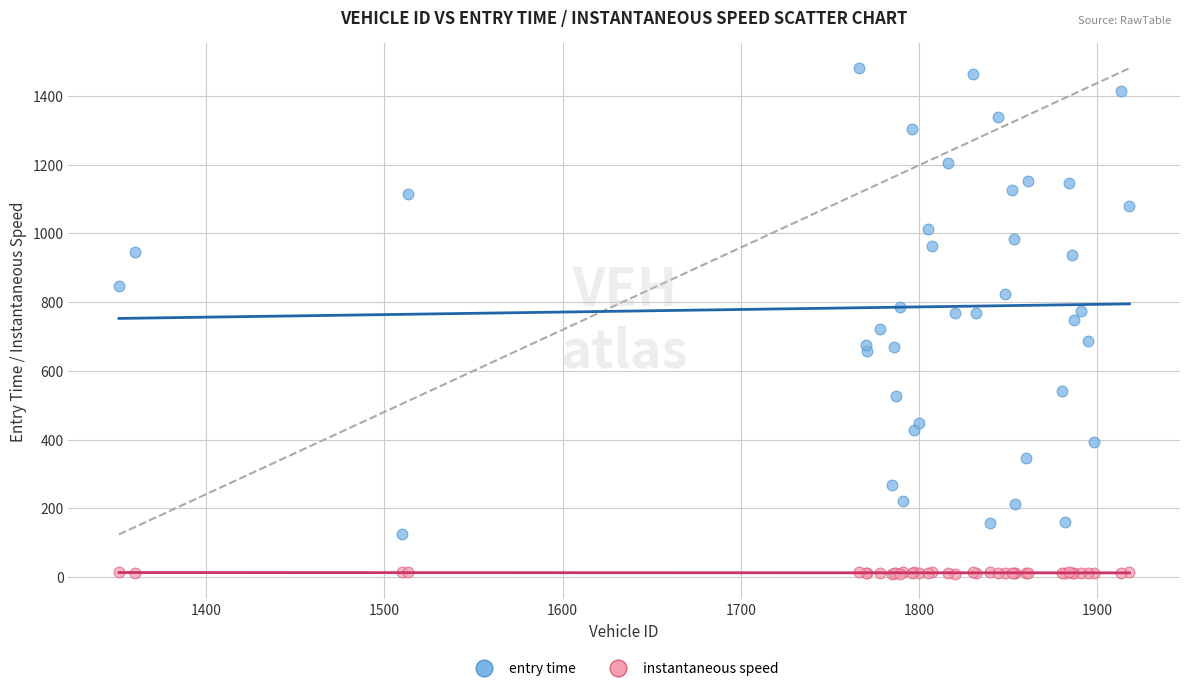

Which series reaches the maximum Y coordinate?

entry time